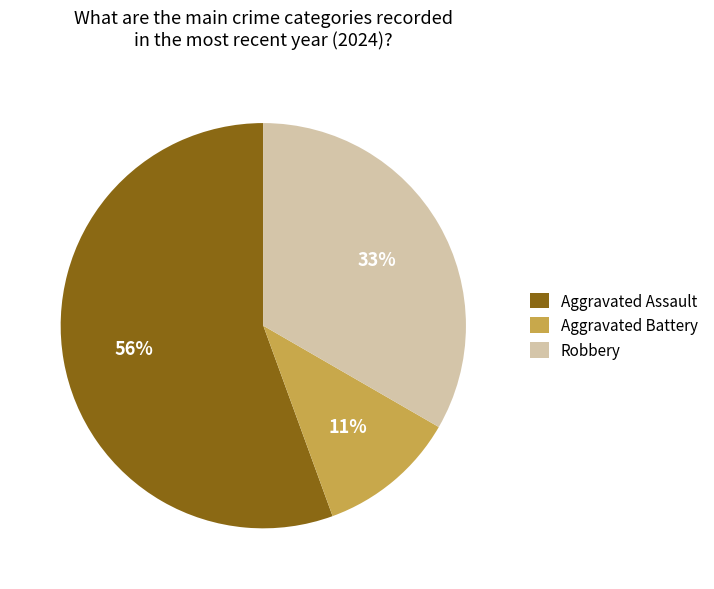

What is the majority slice?

Aggravated Assault